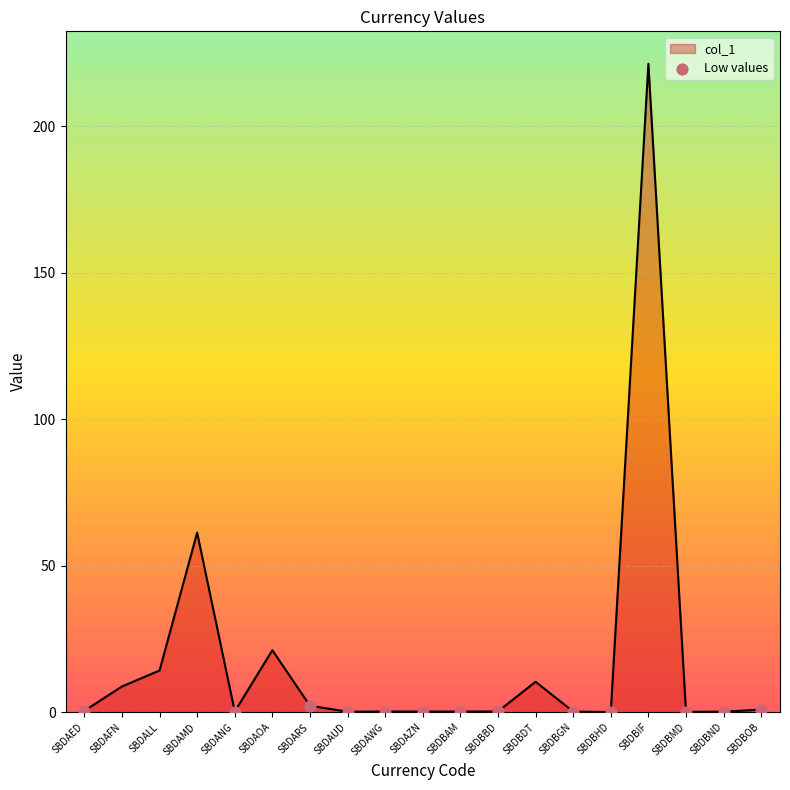

What is the change in value from SBDAUD to SBDAWG?

+0.1